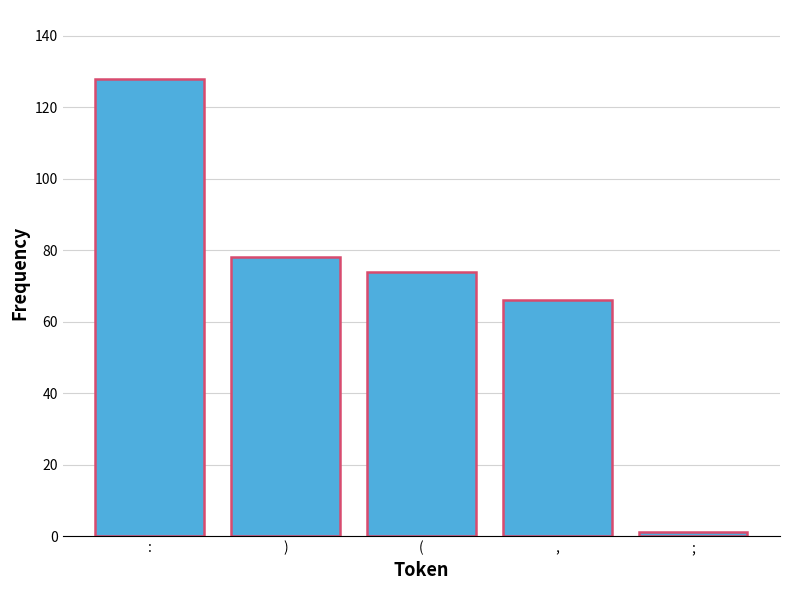

What is the change in value from ) to ;?

-77